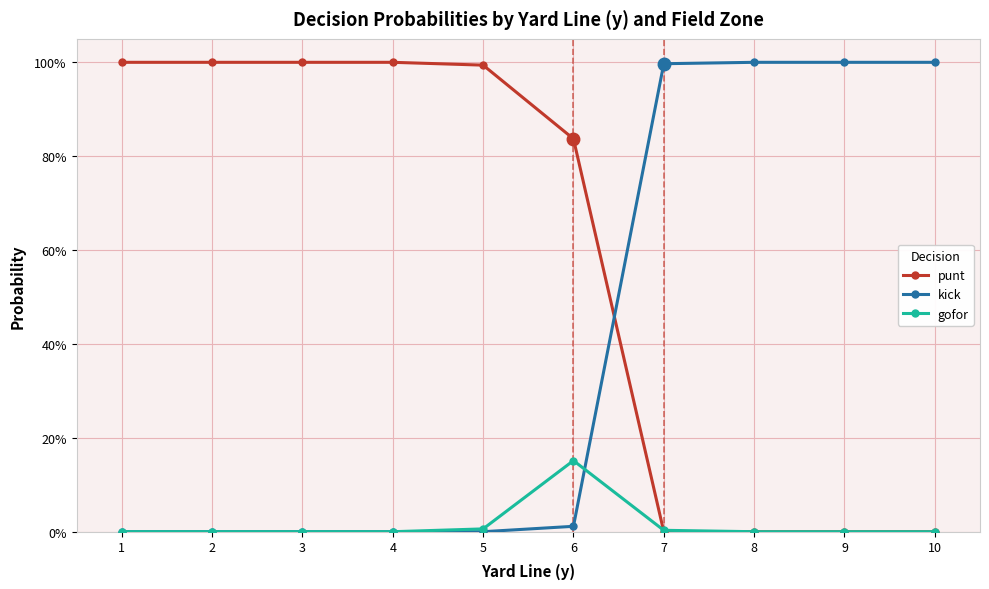

What is the sum of all punt values?

5.8